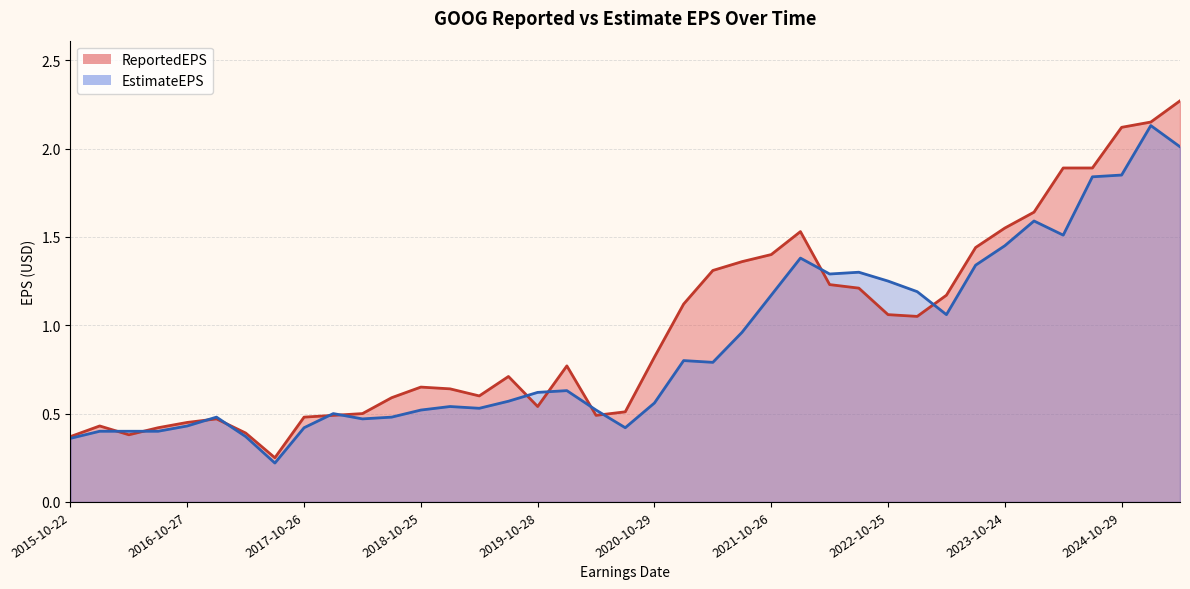

What is the maximum value for ReportedEPS?

2.3